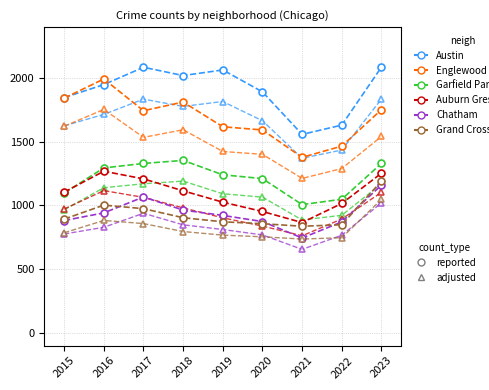

Does the chart display data point markers on the line(s)?

Yes